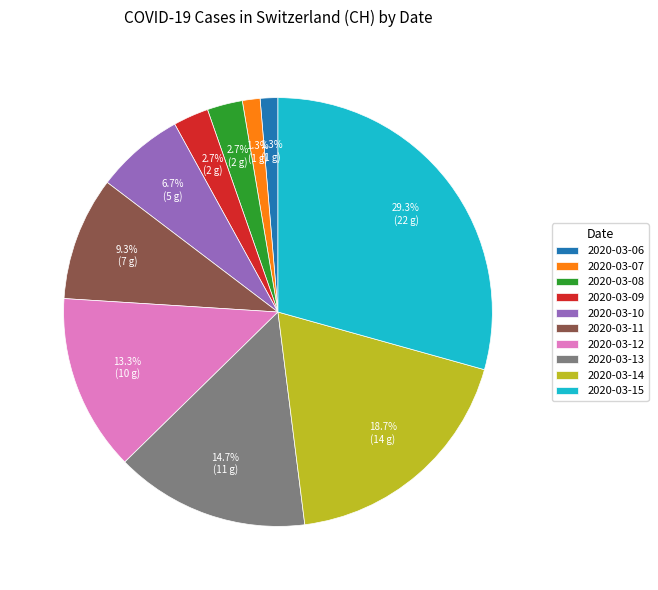

What is the ratio of the value at 2020-03-13 to the value at 2020-03-14?

0.8